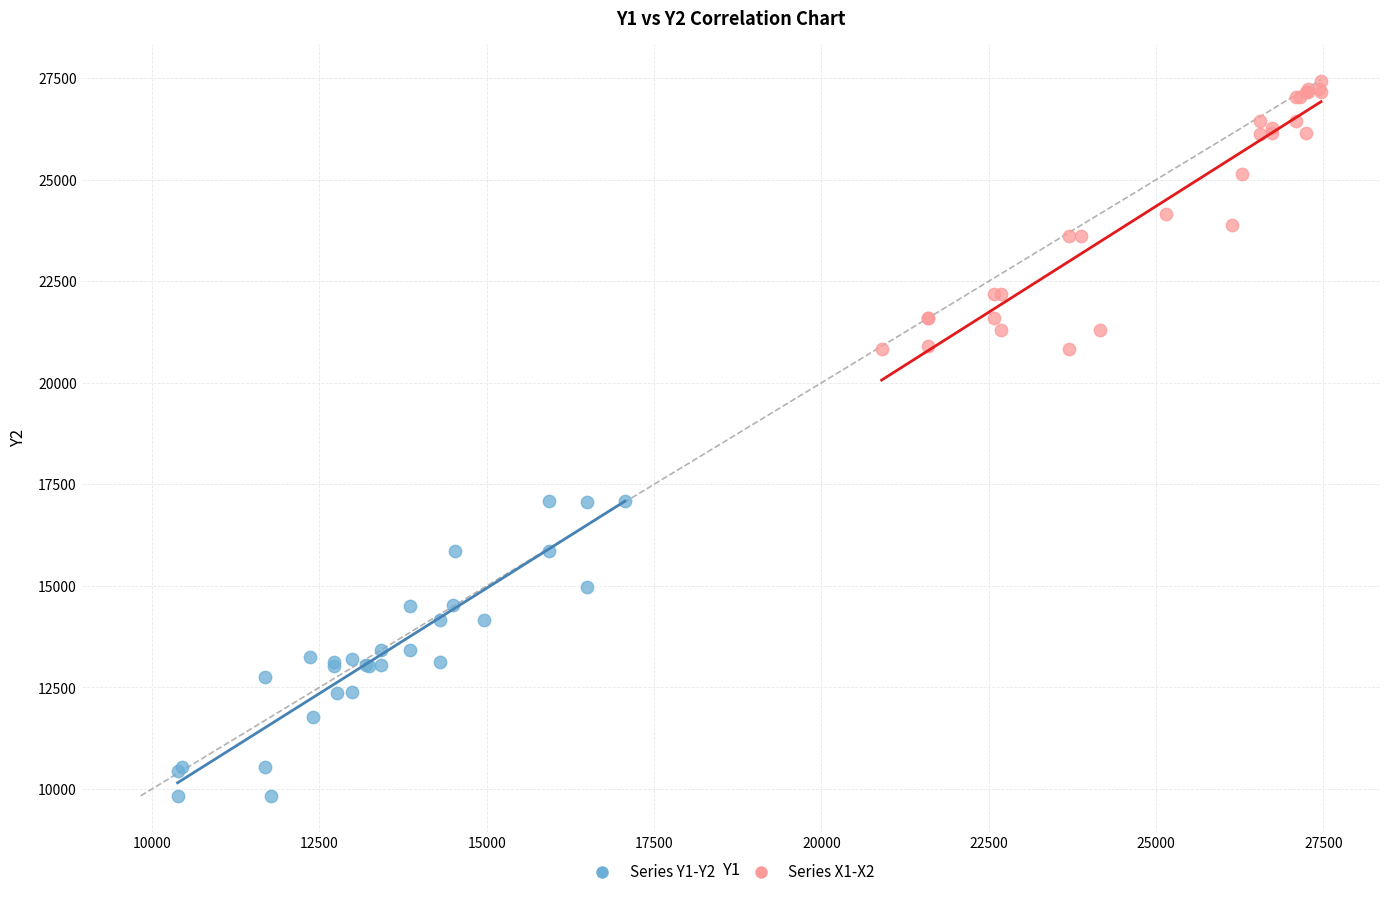

Which series contains the highest Y value?

Series X1-X2